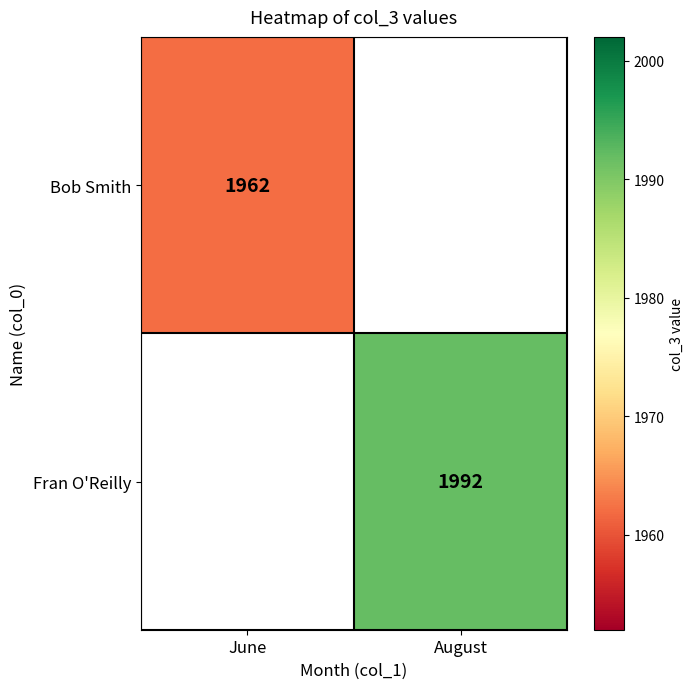

Is it true that Fran O'Reilly equals 1992 at August?

True